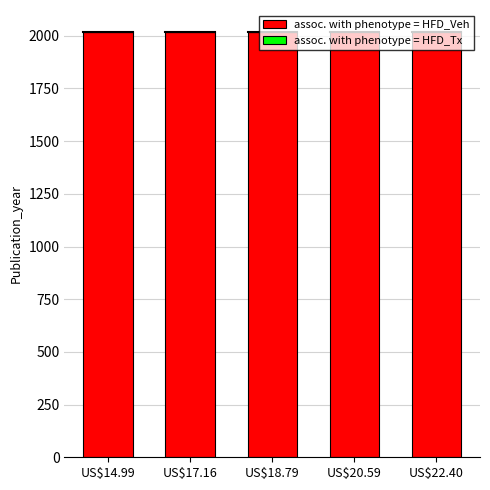

The assoc. with phenotype = HFD_Veh series shows 488 at US$22.40. True or false?

False